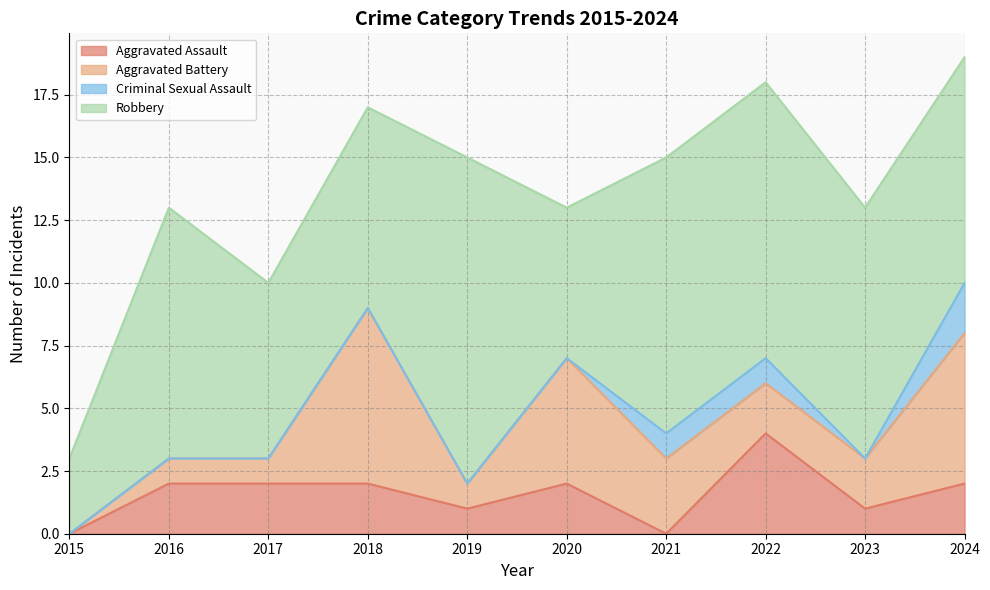

True or false: Robbery and Aggravated Assault intersect in this chart.

False